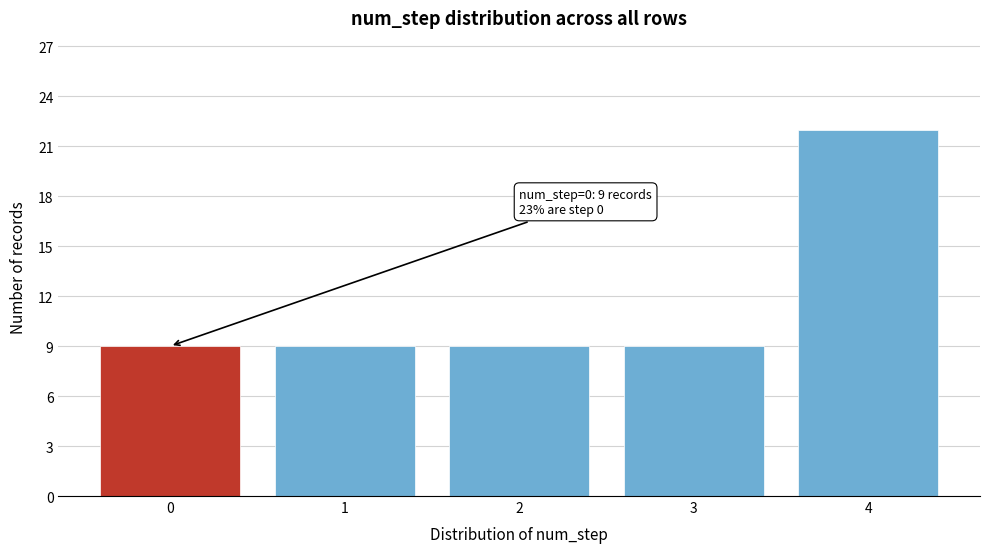

Reading left to right, list all the values displayed in this chart.

9	9	9	9	22